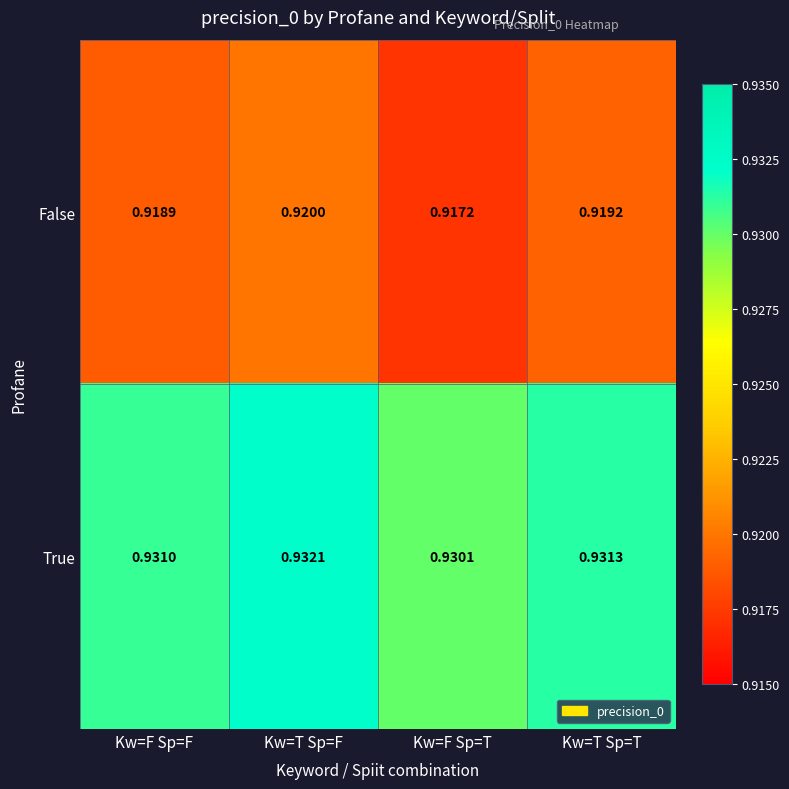

Which series has the largest total across all categories?

True